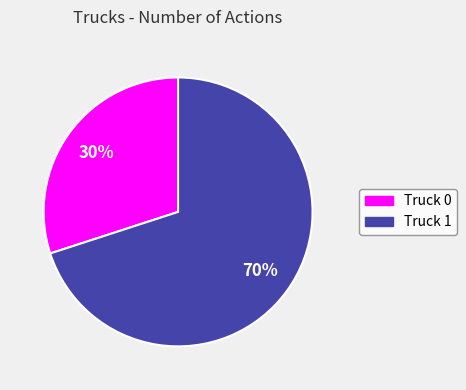

True or false: Truck 0 accounts for 21% of the total.

False